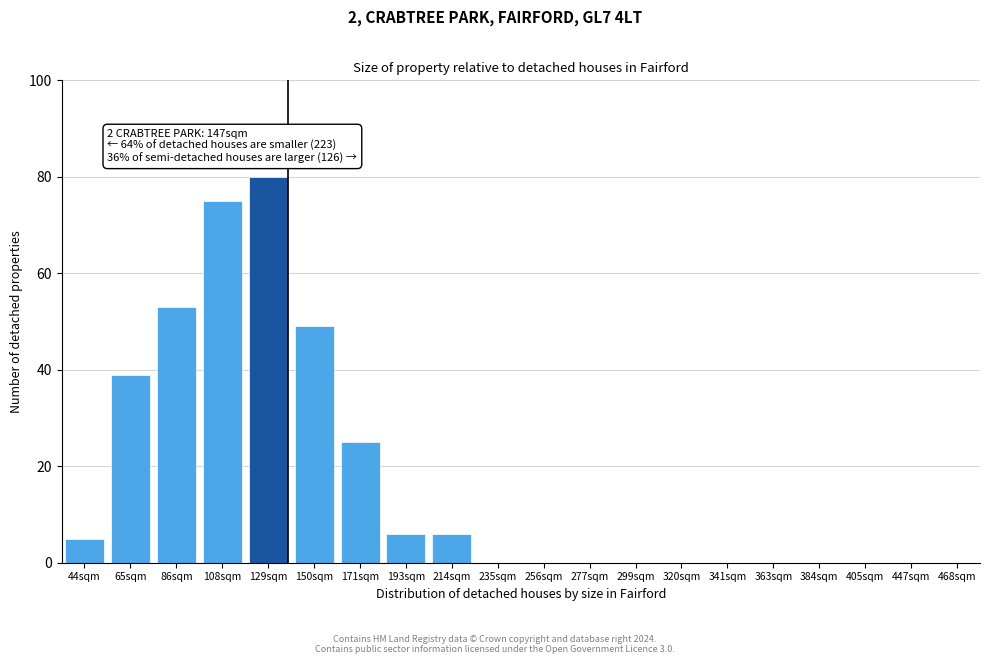

Reading left to right, extract all data points from this chart.

44sqm=5	65sqm=39	86sqm=53	108sqm=75	129sqm=80	150sqm=49	171sqm=25	193sqm=6	214sqm=6	235sqm=0	256sqm=0	277sqm=0	299sqm=0	320sqm=0	341sqm=0	363sqm=0	384sqm=0	405sqm=0	447sqm=0	468sqm=0